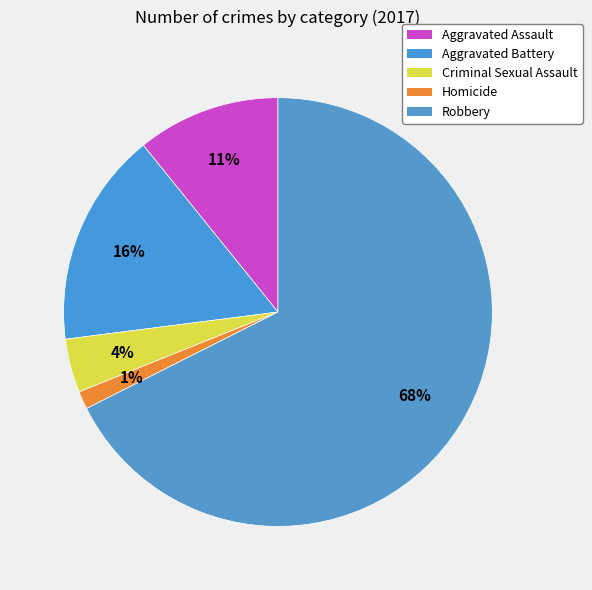

Which slice is the smallest?

Homicide